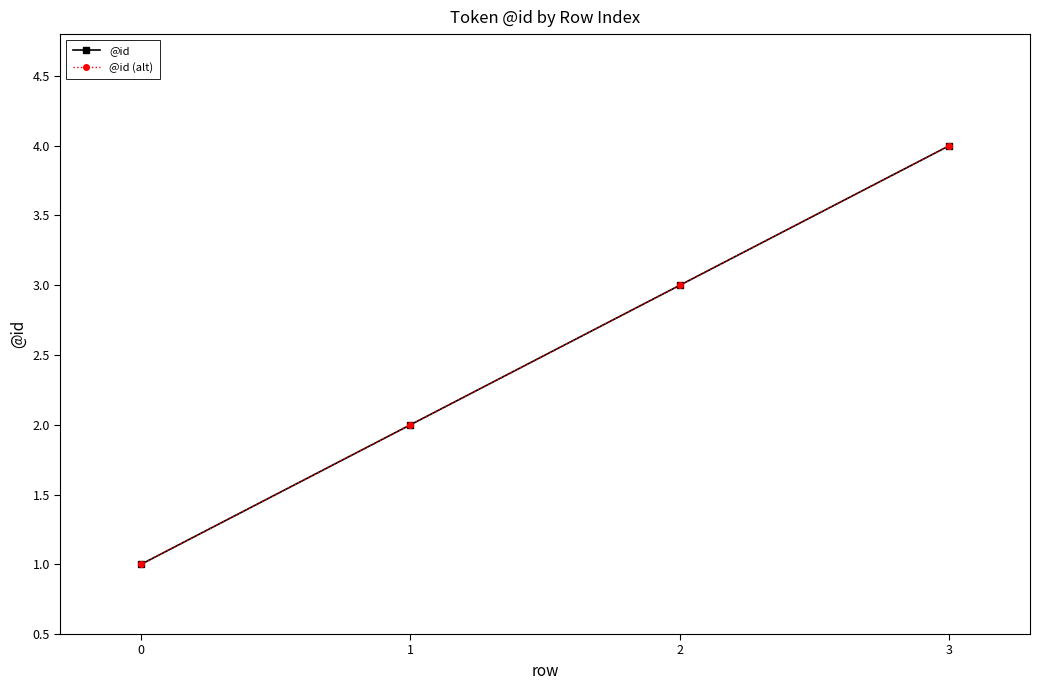

Reading right to left, extract all data points from this chart.

@id: 4	3	2	1
@id (alt): 4	3	2	1